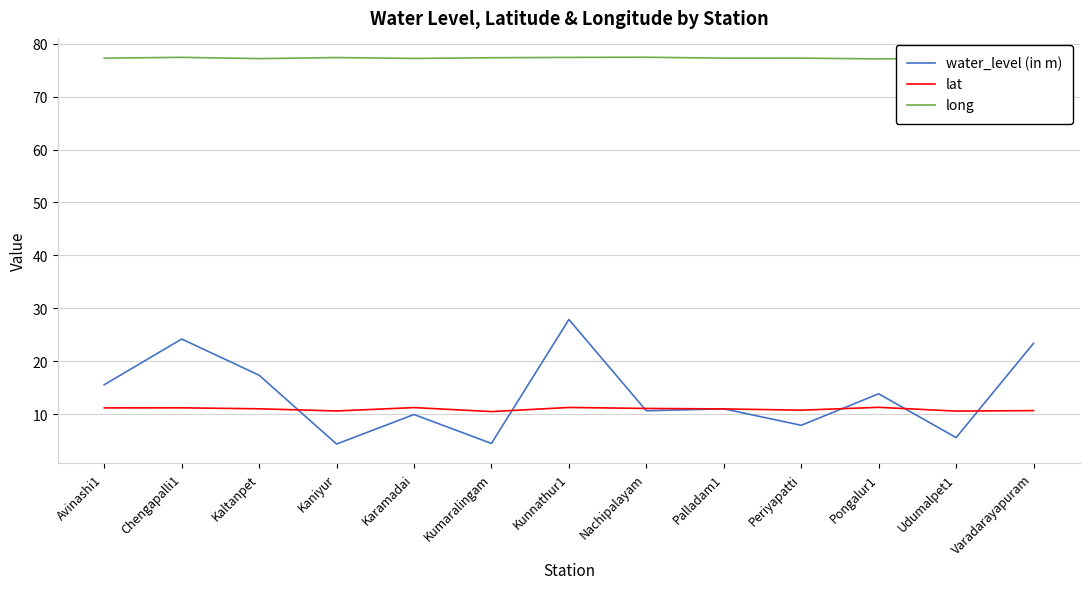

At Varadarayapuram, list the series in order from largest to smallest.

long, water_level (in m), lat